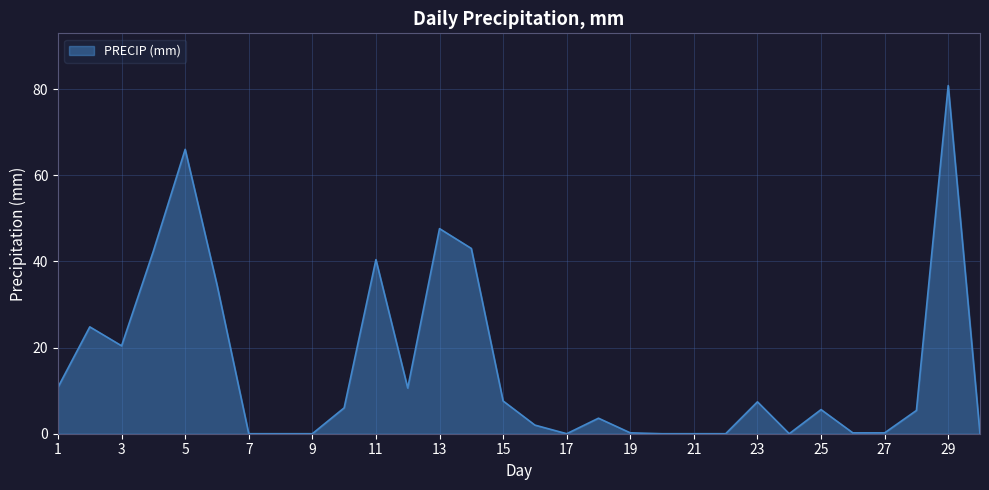

What is the maximum value shown in the chart?

80.8